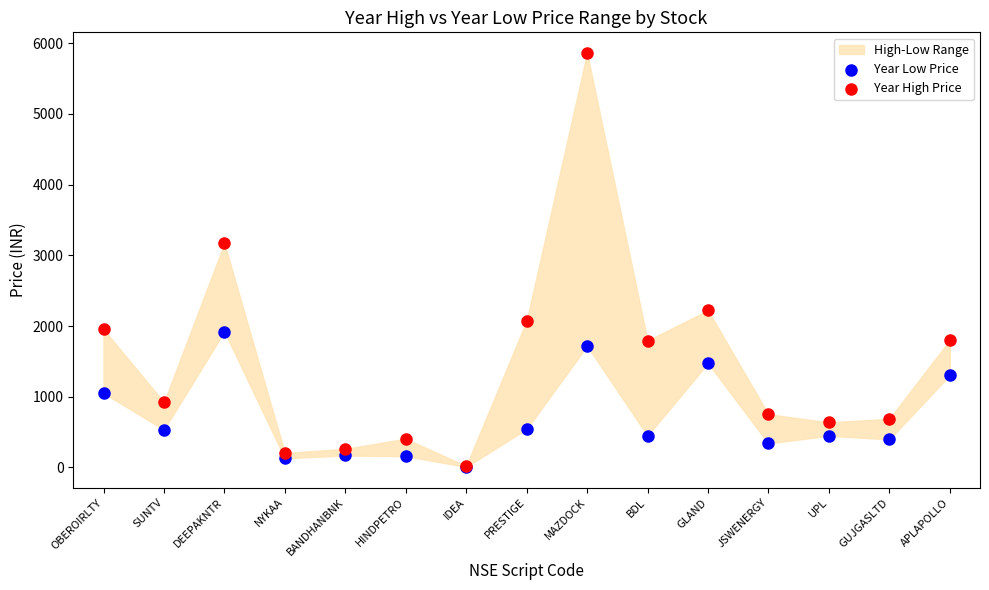

In the Year High Price series, what Y value is closest to 2939?

3169.0